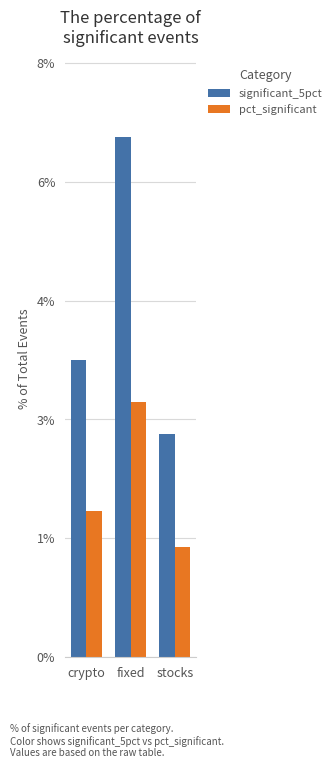

What is the difference between the maximum and minimum values in the significant_5pct series?

4.0